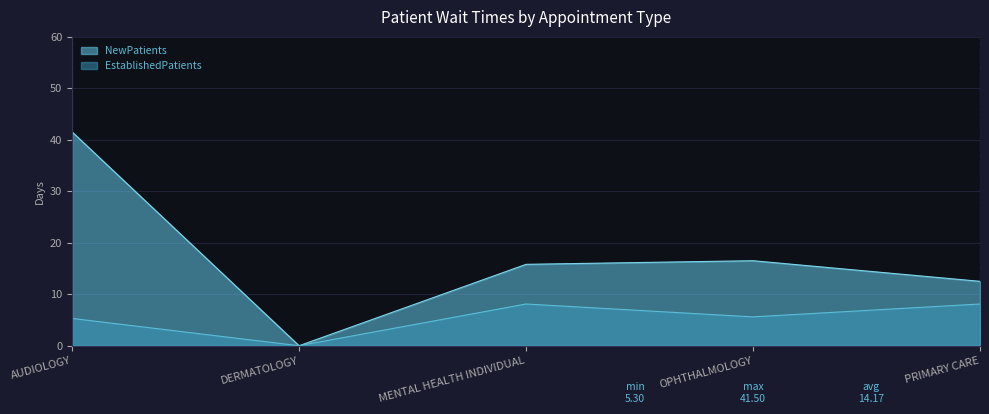

What is the maximum value for EstablishedPatients?

8.1